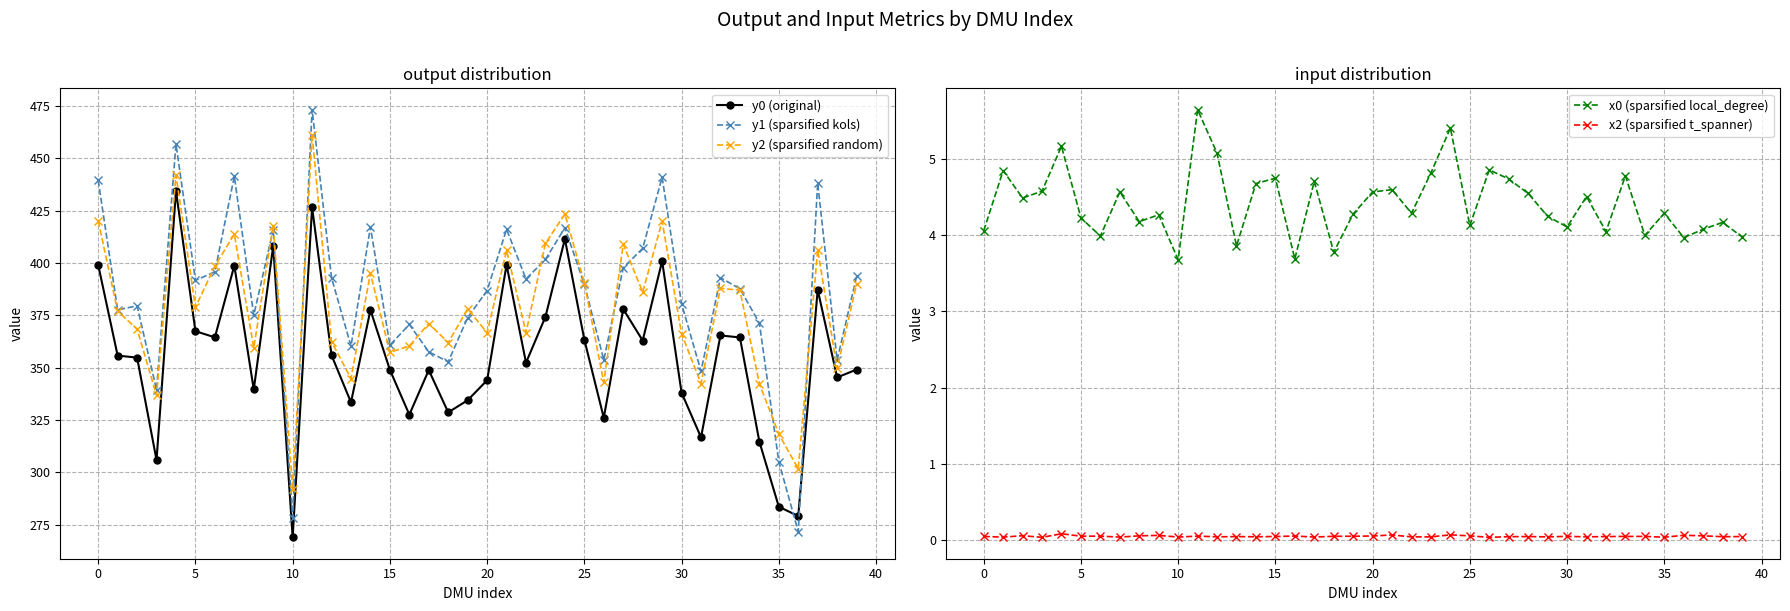

Which series has the largest total across all categories?

y1 (sparsified kols)